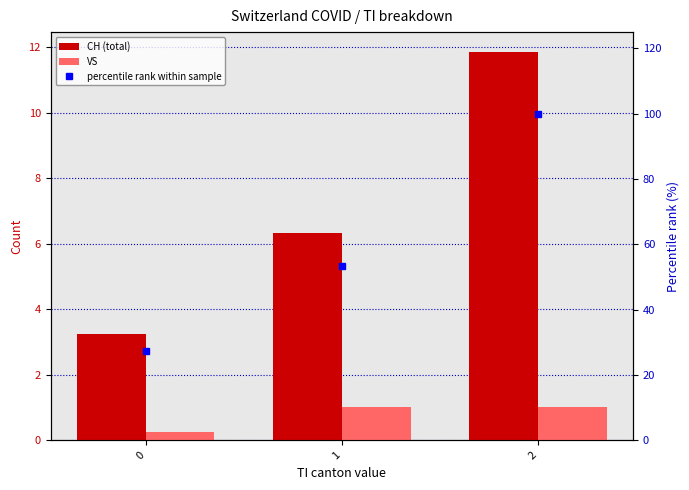

The value of CH (total) at 0 is 5.2. True or false?

False